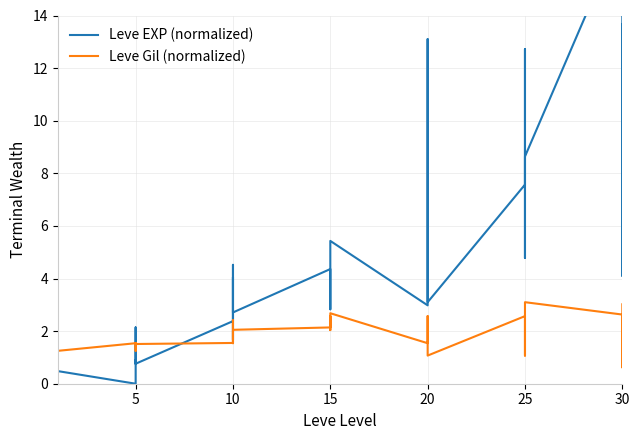

Between 5 and 10, which series saw the biggest shift?

Leve EXP (normalized)